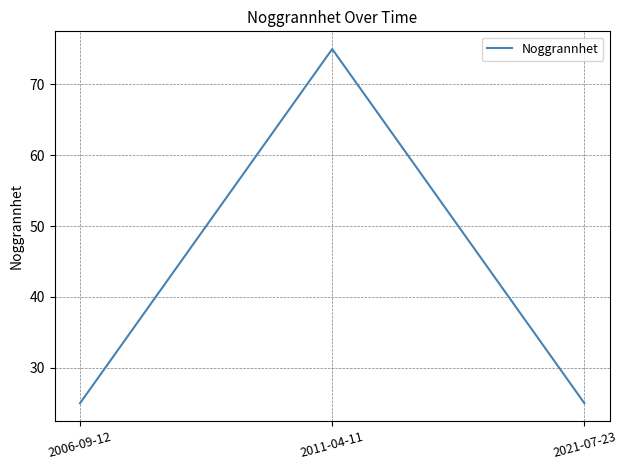

Reading left to right, extract all data points from this chart.

2006-09-12=25	2011-04-11=75	2021-07-23=25